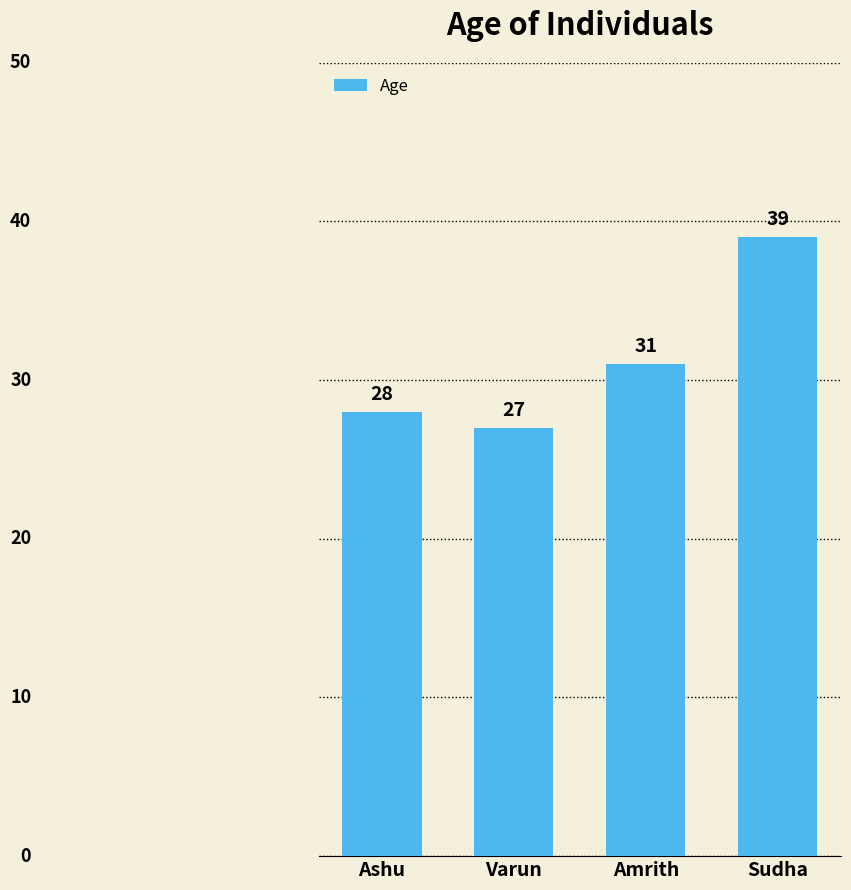

What is the label of the 3rd bar from the left?

Amrith